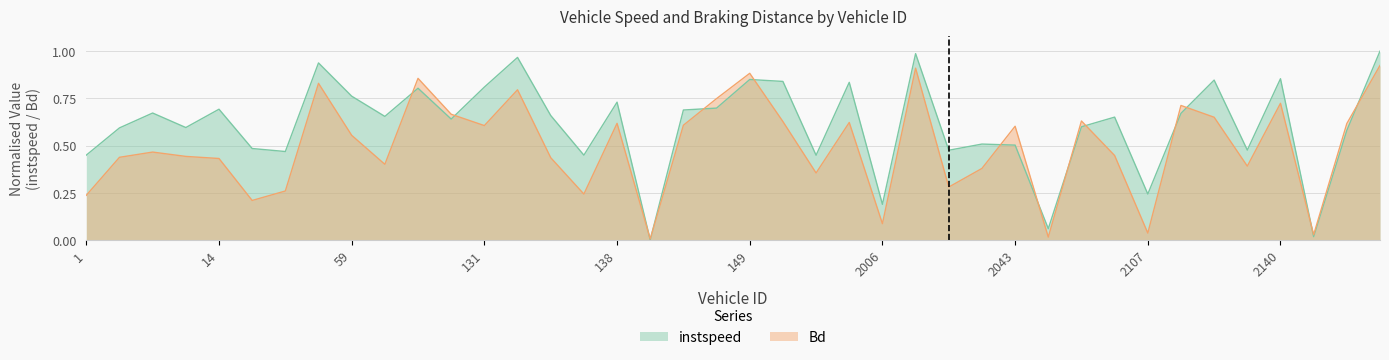

What position from the right is 2043.0?

12